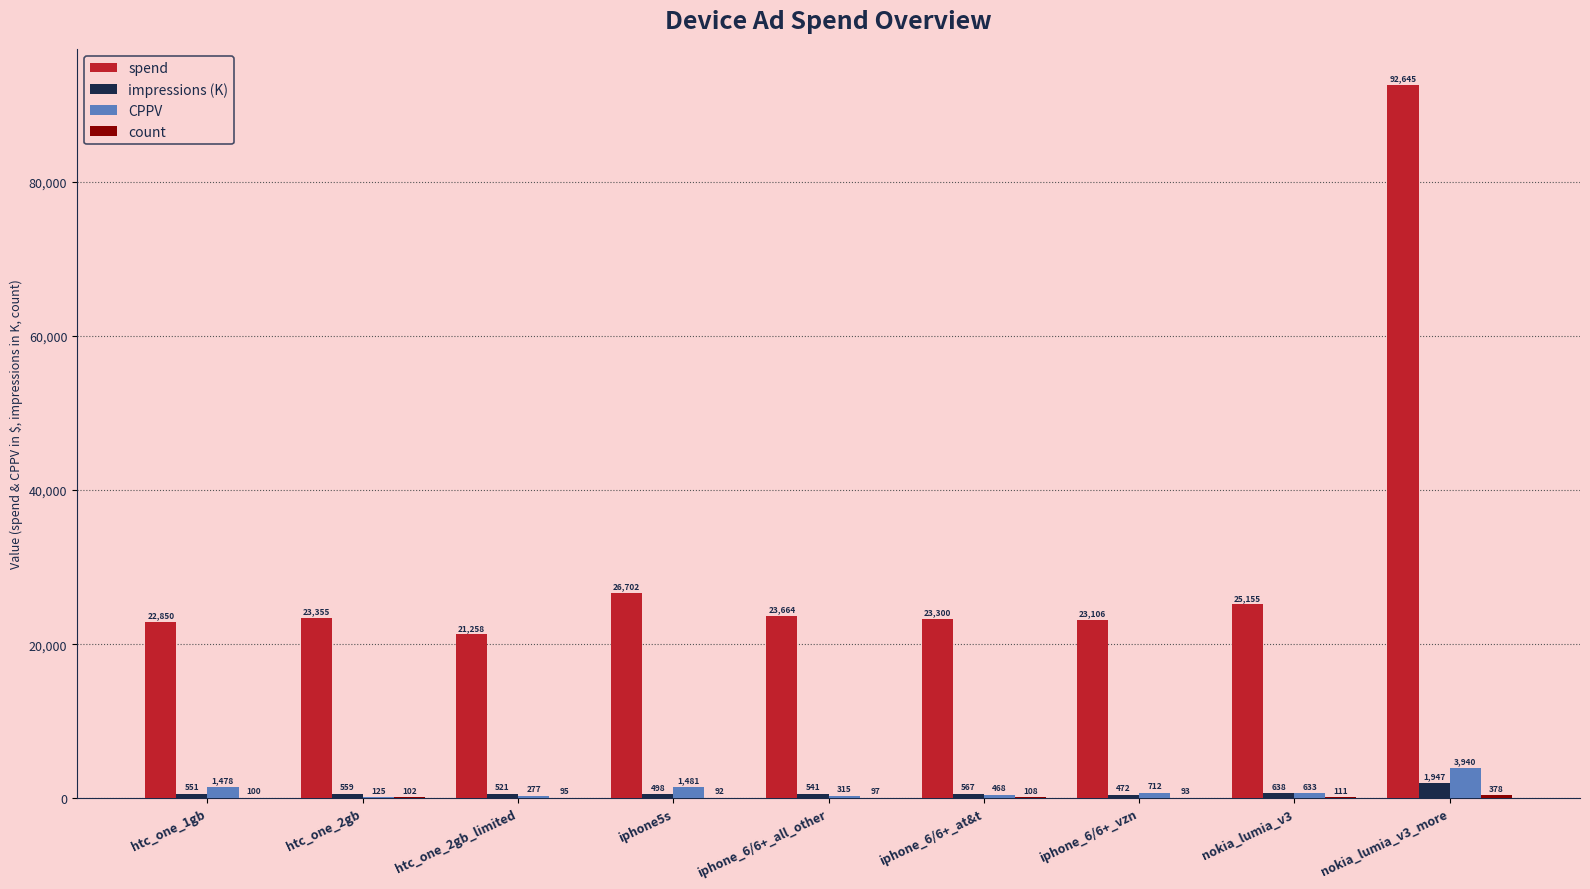

What is the total value across all series at iphone_6/6+_vzn?

24382.6